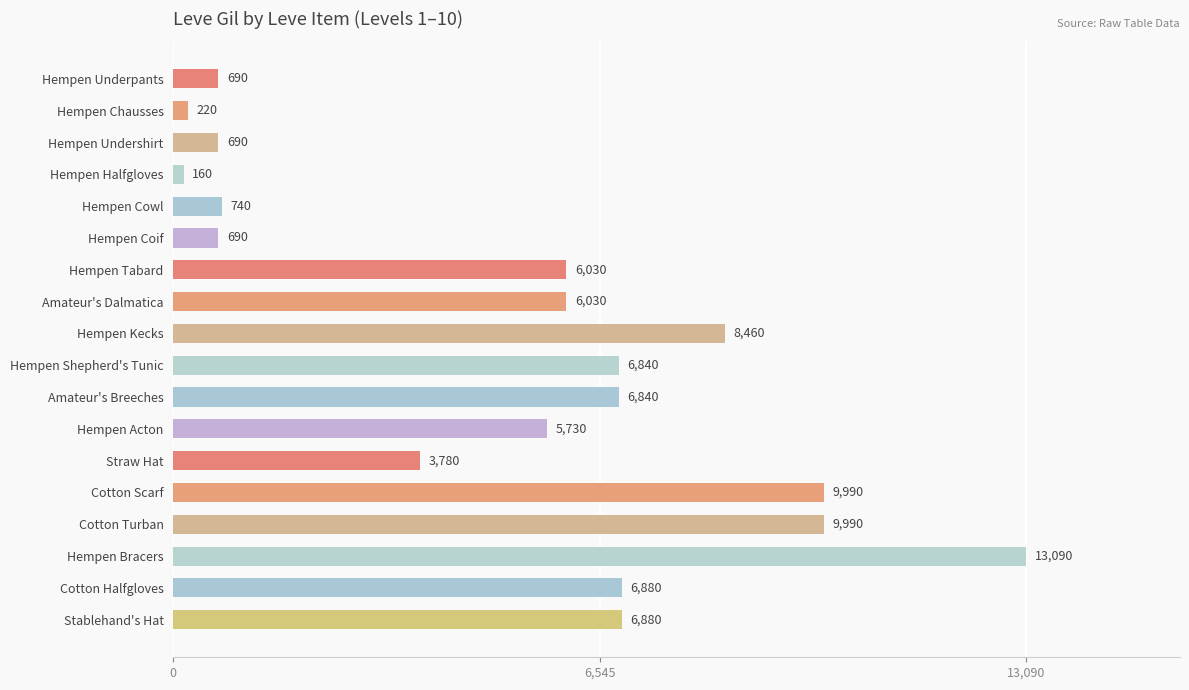

The value at Hempen Shepherd's Tunic is 10585. True or false?

False